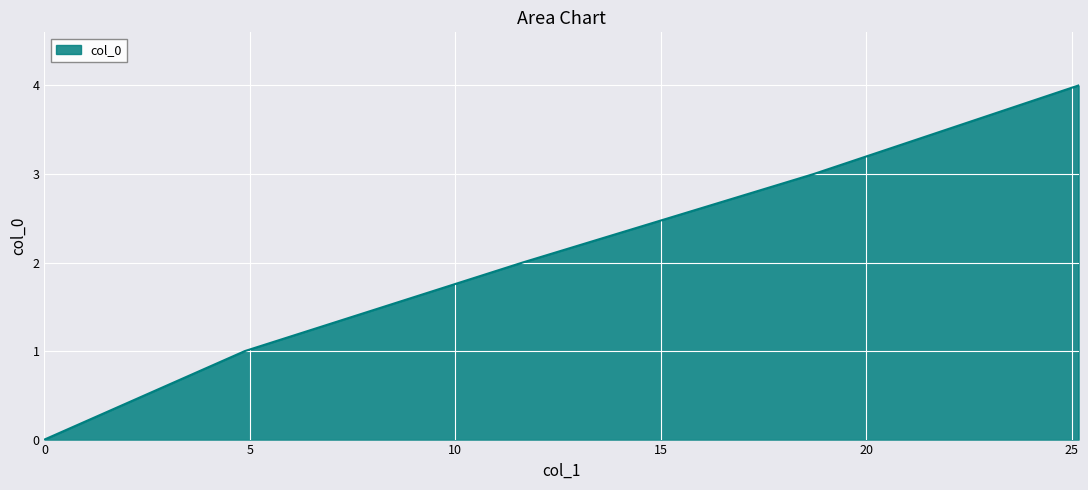

What is the sum of all values?

10